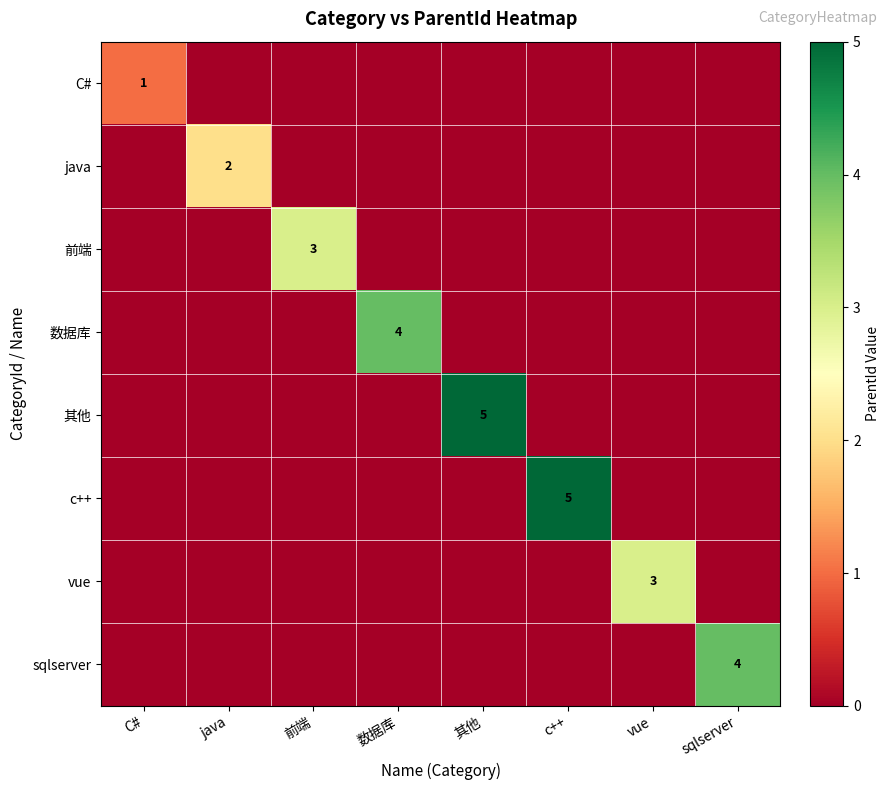

List the labels in order of java value, smallest first.

C#, 前端, 数据库, 其他, c++, vue, sqlserver, java